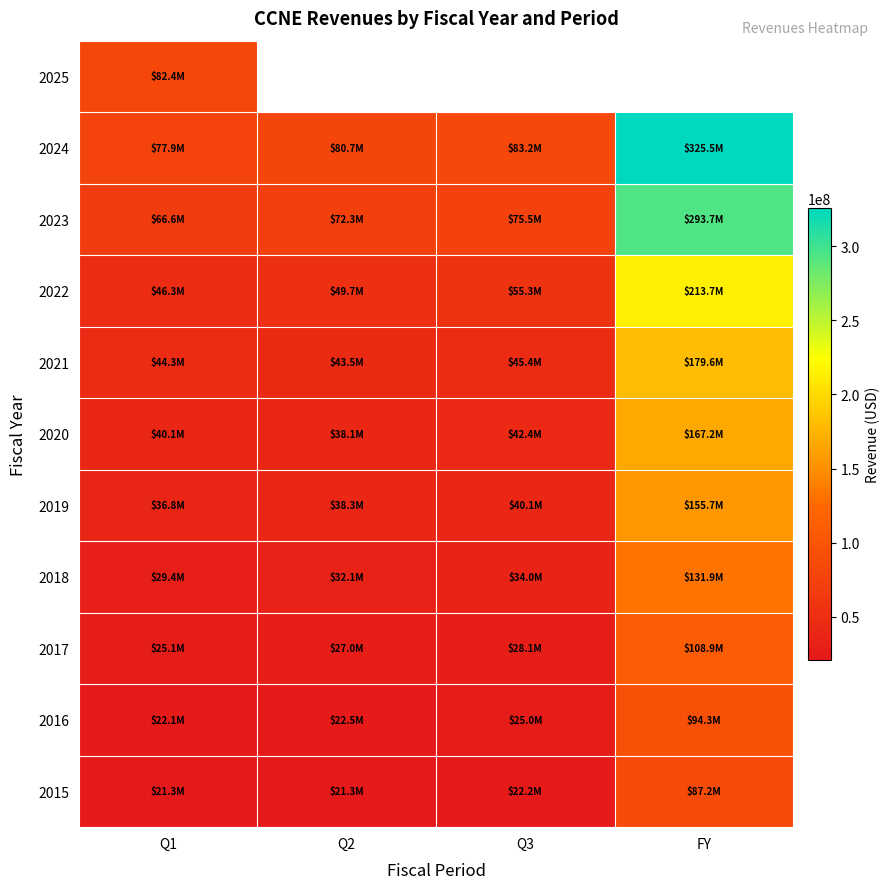

What is the average value of the 2015 series?

38006750.0